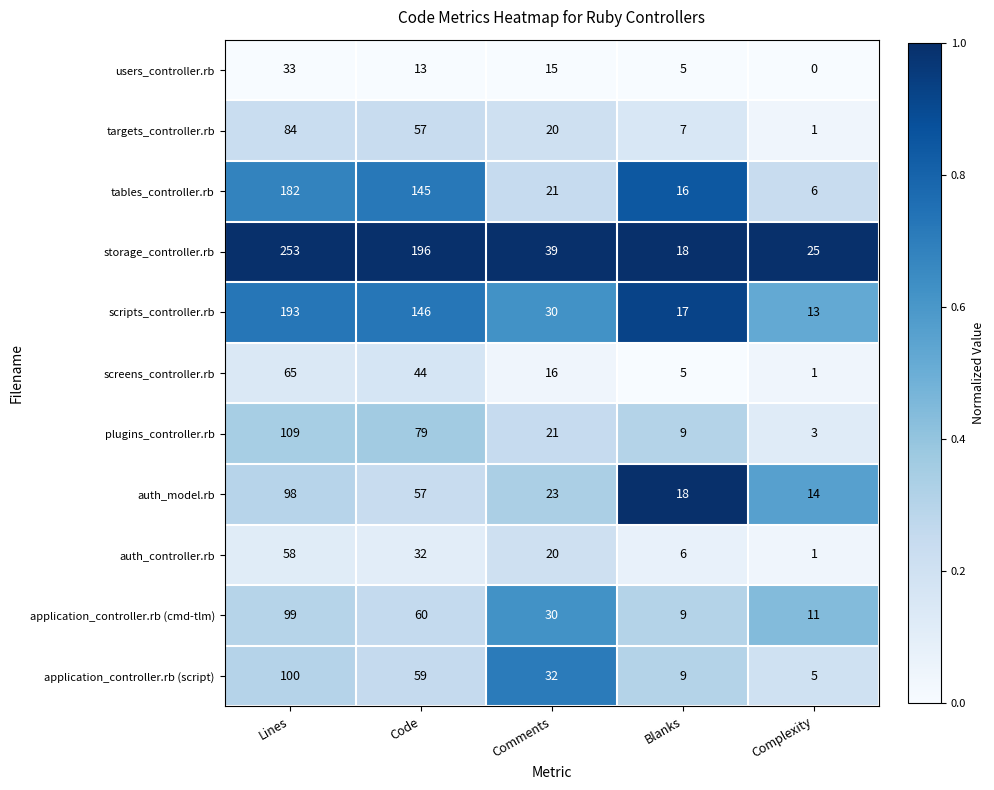

Which series has the largest range (max minus min)?

storage_controller.rb